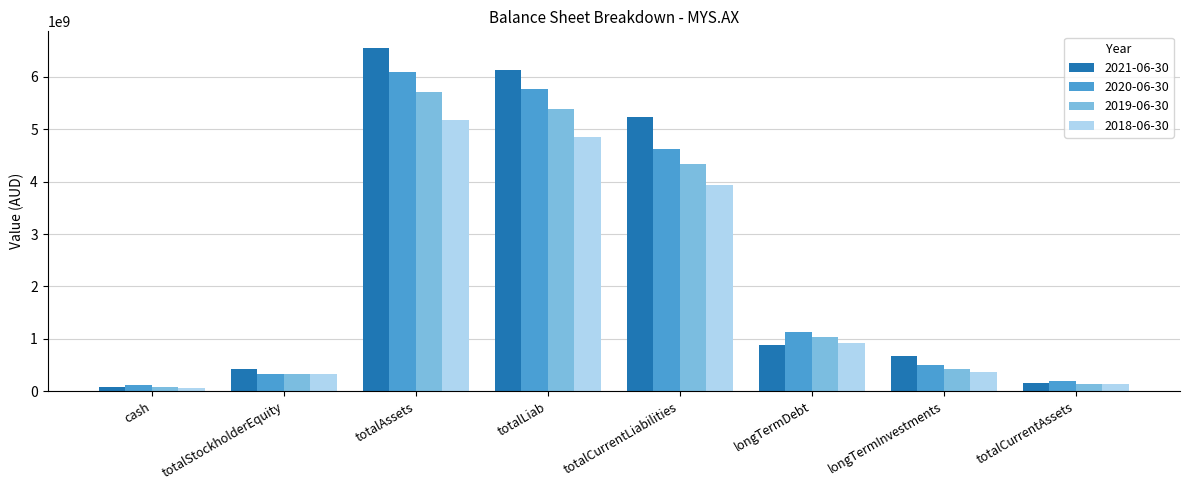

What is the difference between the maximum and minimum values in the 2019-06-30 series?

5632888000